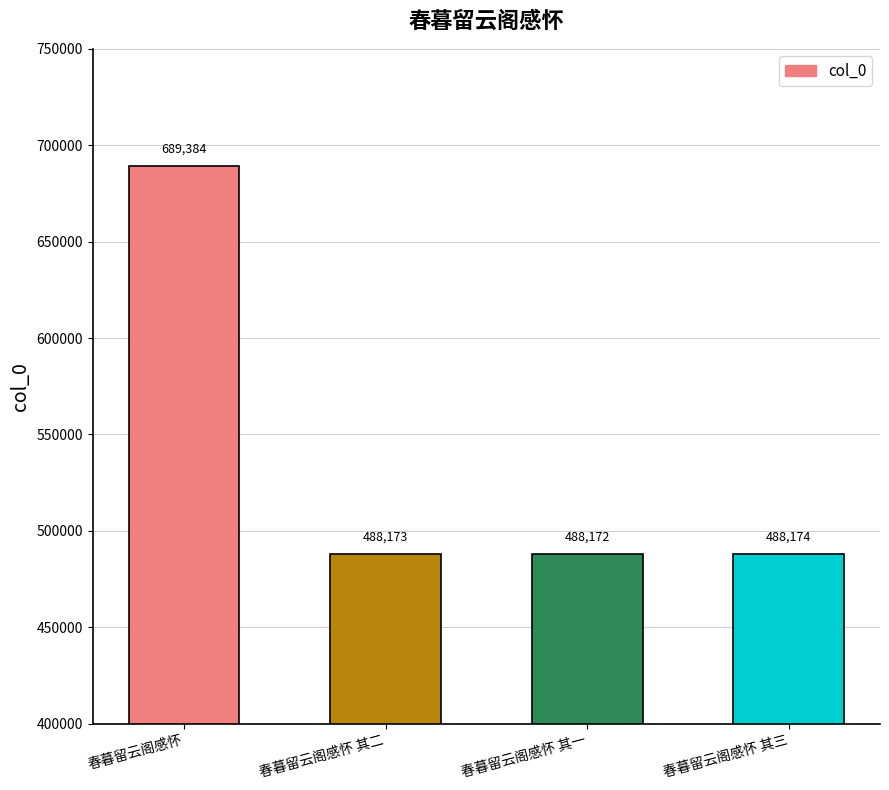

What is the smallest value displayed?

488172